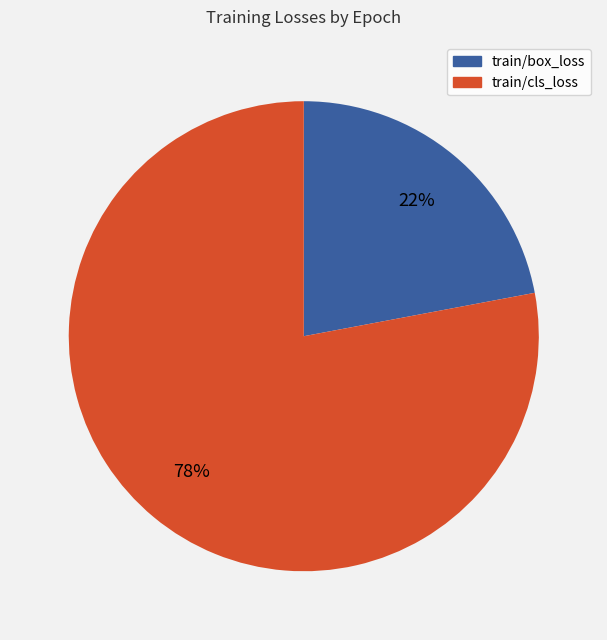

To the nearest percent, what is the average slice percentage?

50%